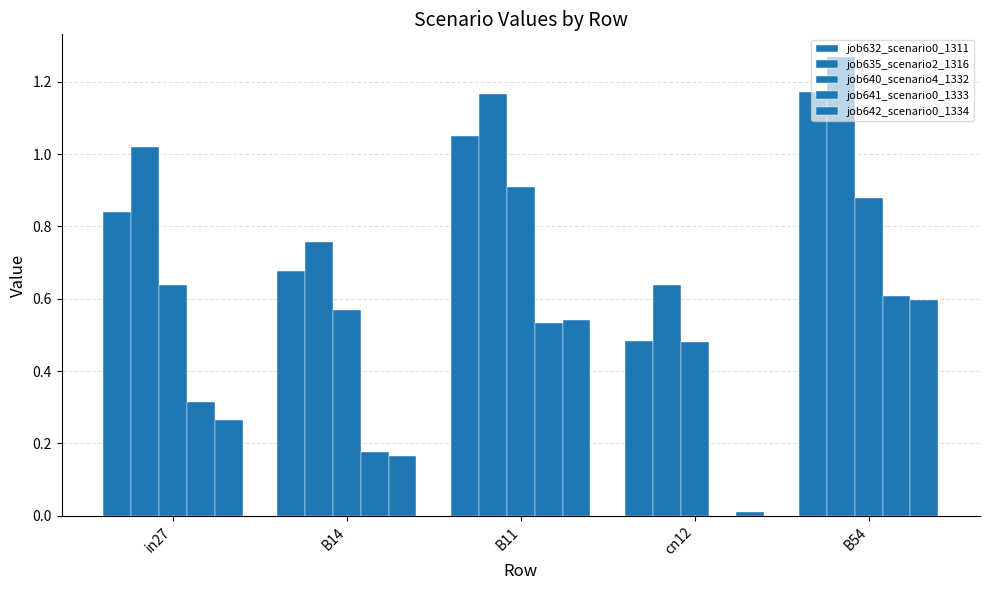

How many distinct data groups are displayed?

5